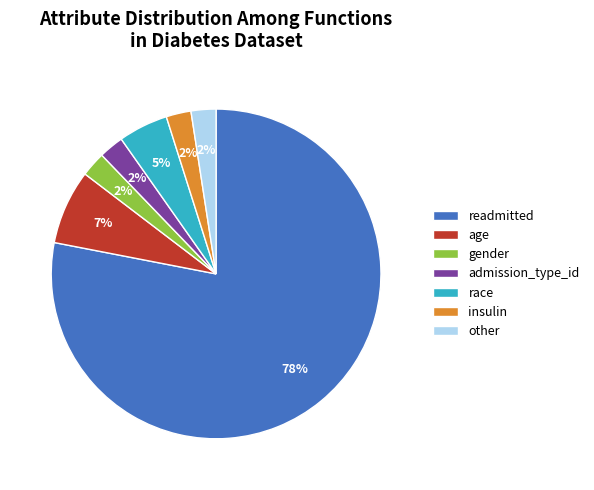

What percentage is the age slice, to the nearest percent?

7%